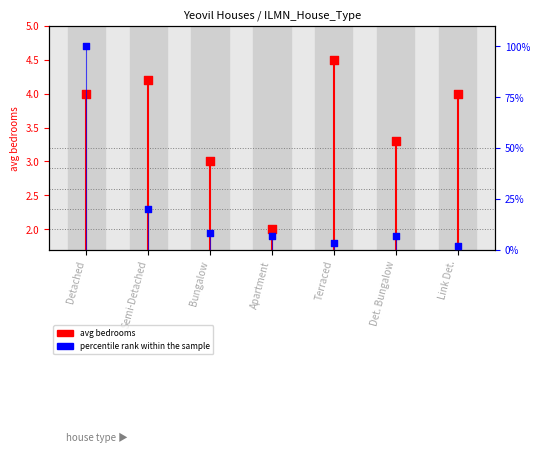

Which series has the widest spread of Y values?

percentile rank within sample